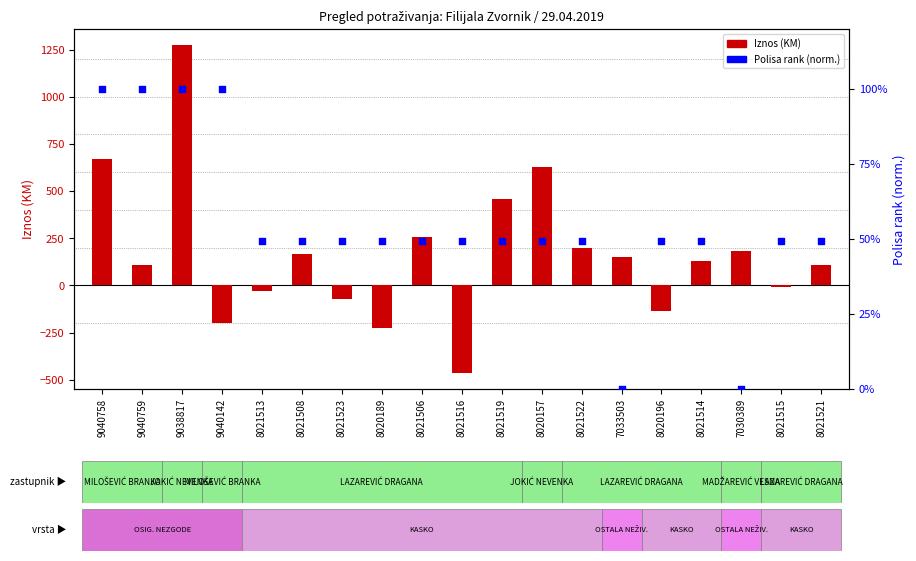

Which series reaches the maximum Y coordinate?

Iznos (KM)